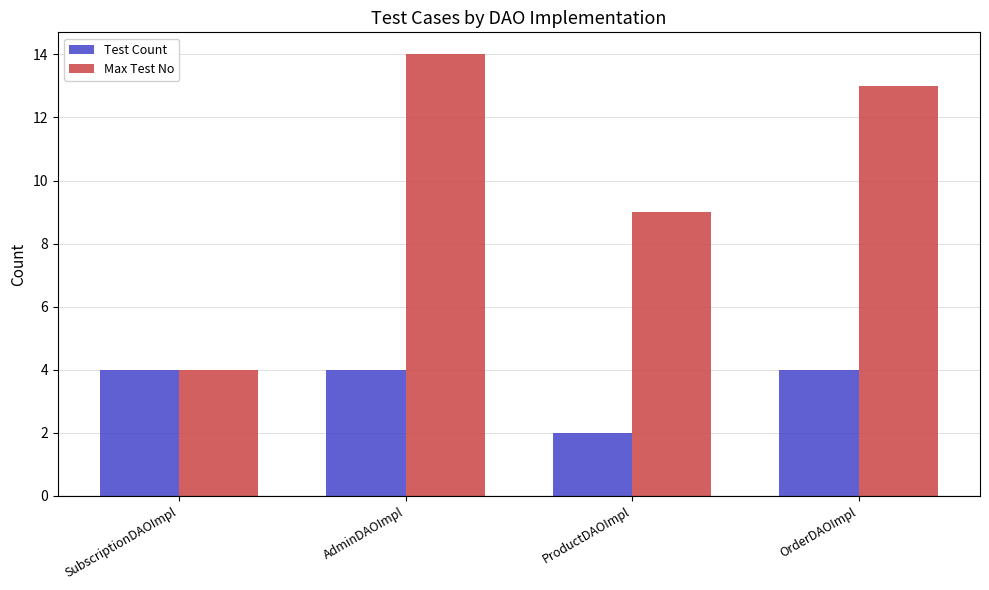

What is the difference between the maximum and minimum values in the Max Test No series?

10